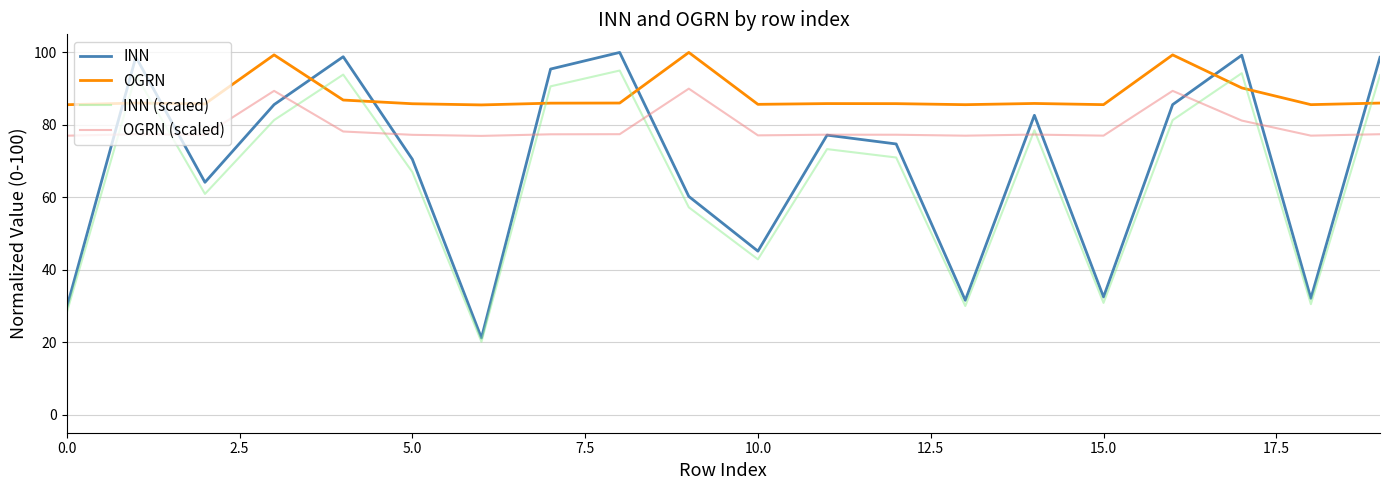

How many lines are shown in the chart?

4